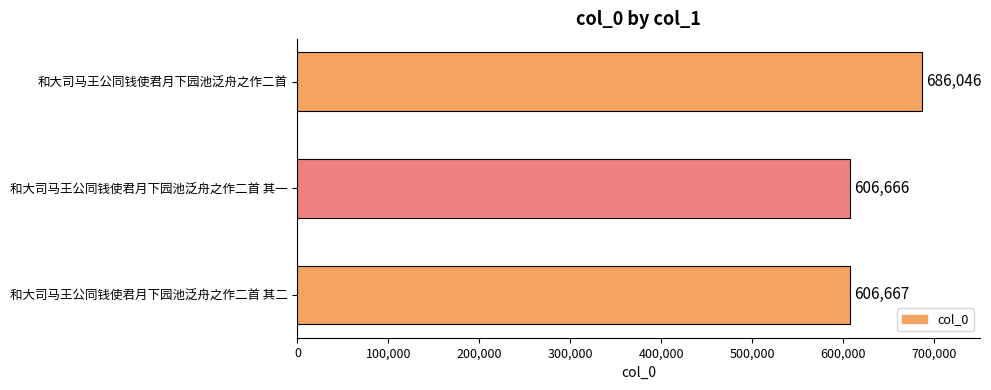

What is the minimum value shown in the chart?

606666